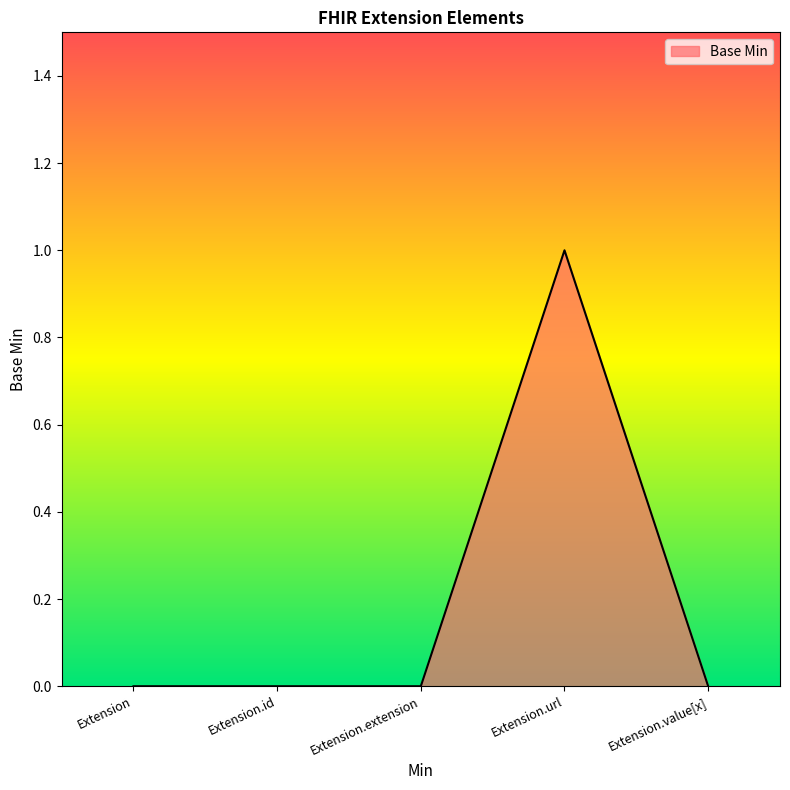

Between Extension.url and Extension.value[x], which is larger?

Extension.url